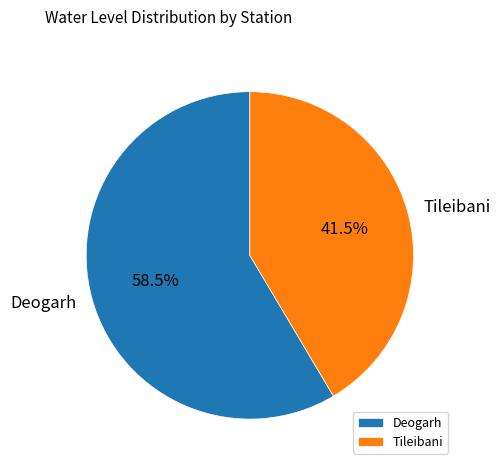

Is there a majority slice in this chart?

Yes